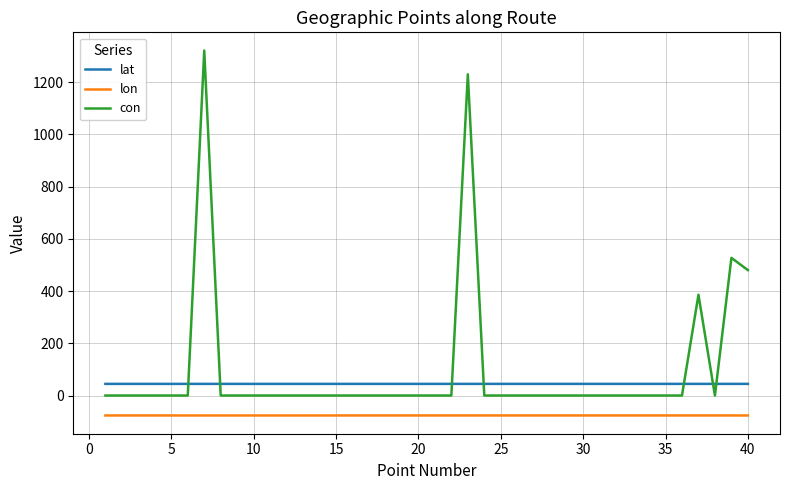

How many lat values are between 44 and 45?

40